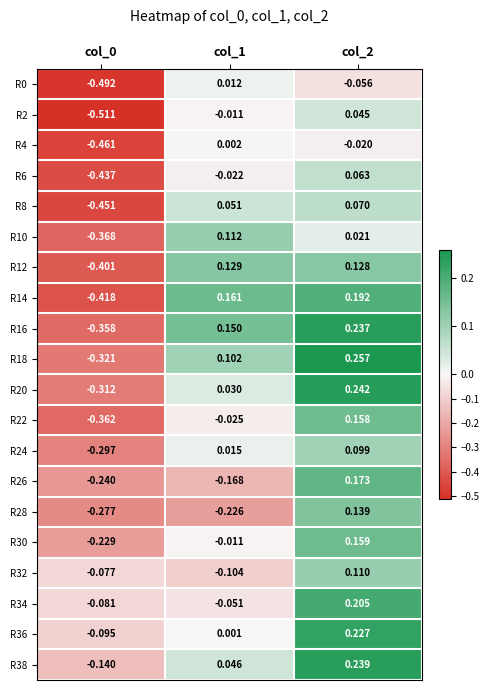

Is the value of R4 at col_0 greater than the value of R22 at col_1?

No